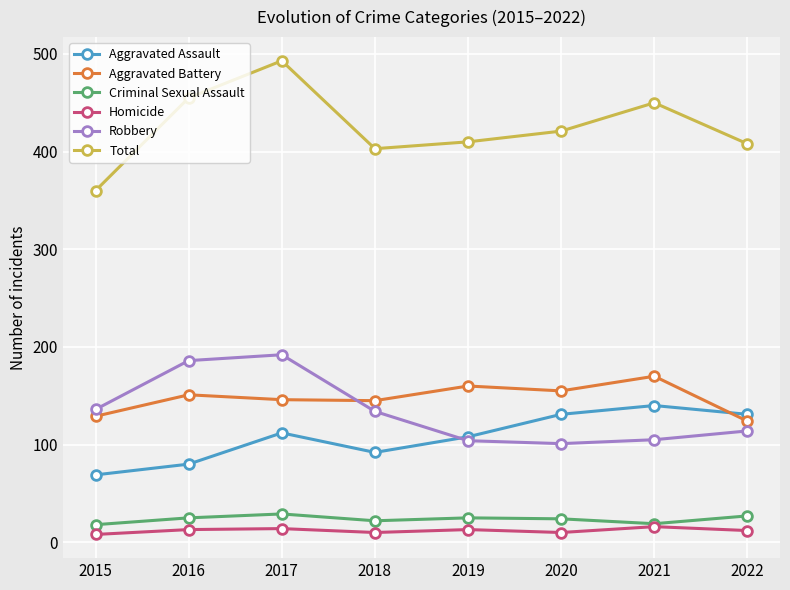

True or false: Homicide has a value of 10 at 2020.

True